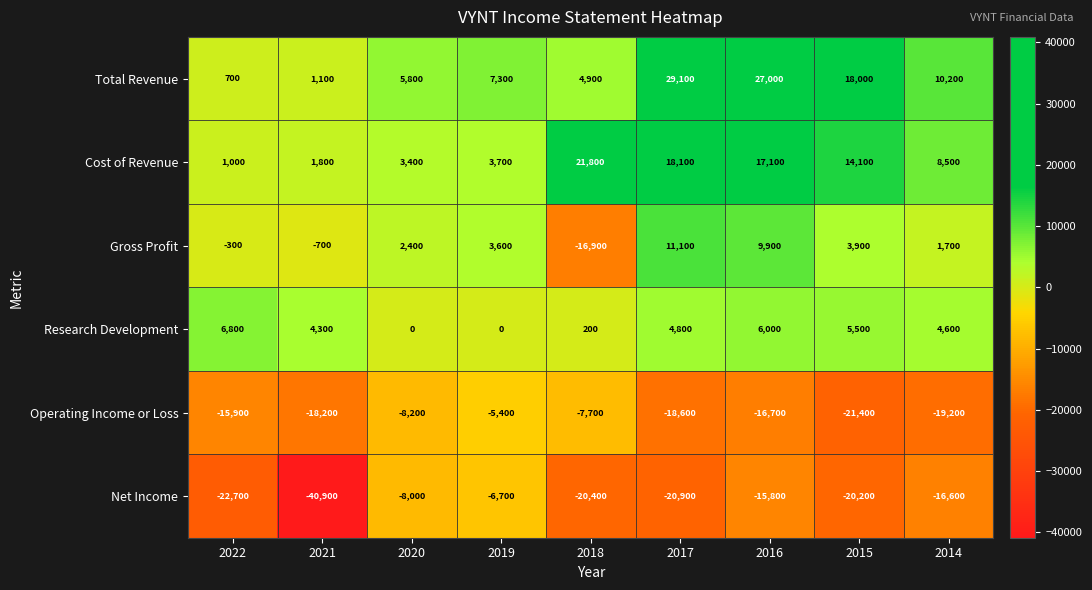

Which series changed the most between 2018 and 2016?

Gross Profit